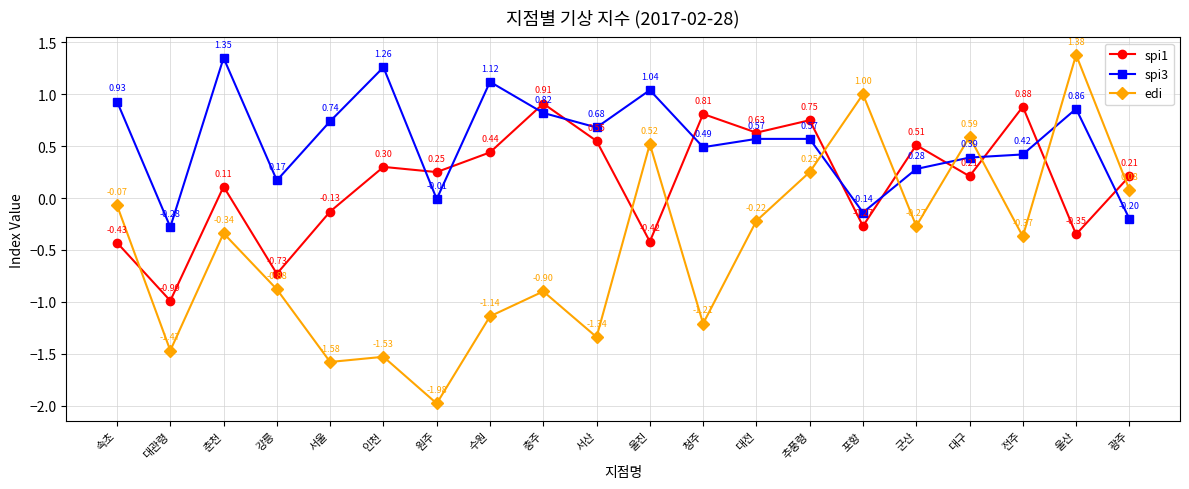

What is the label of the 16th point from the right?

서울